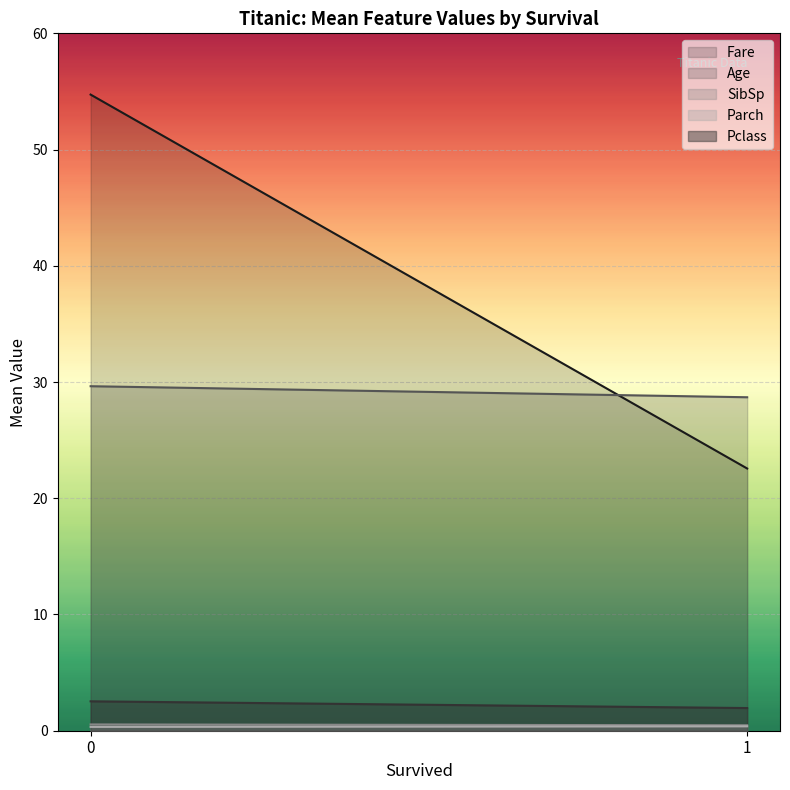

At how many categories does at least one series exceed 41?

1